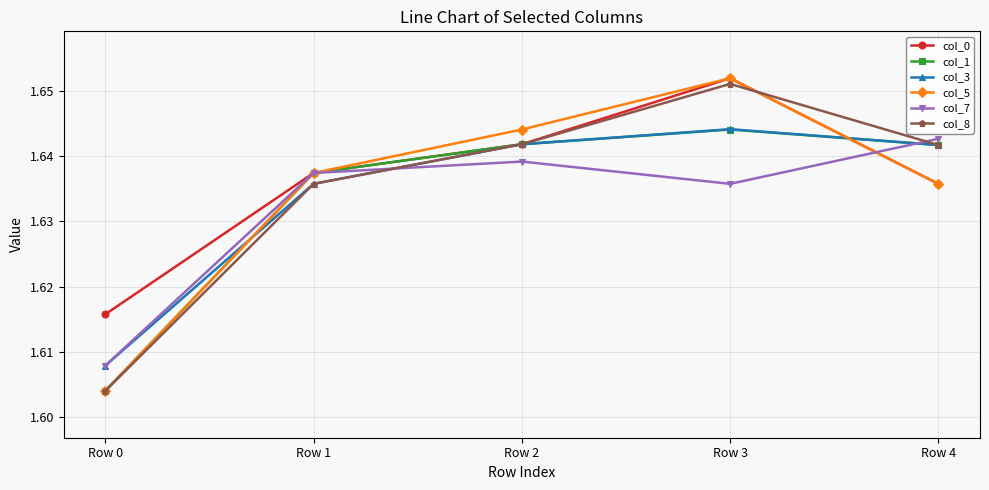

List the labels in order of col_0 value, largest first.

Row 3, Row 2, Row 1, Row 4, Row 0